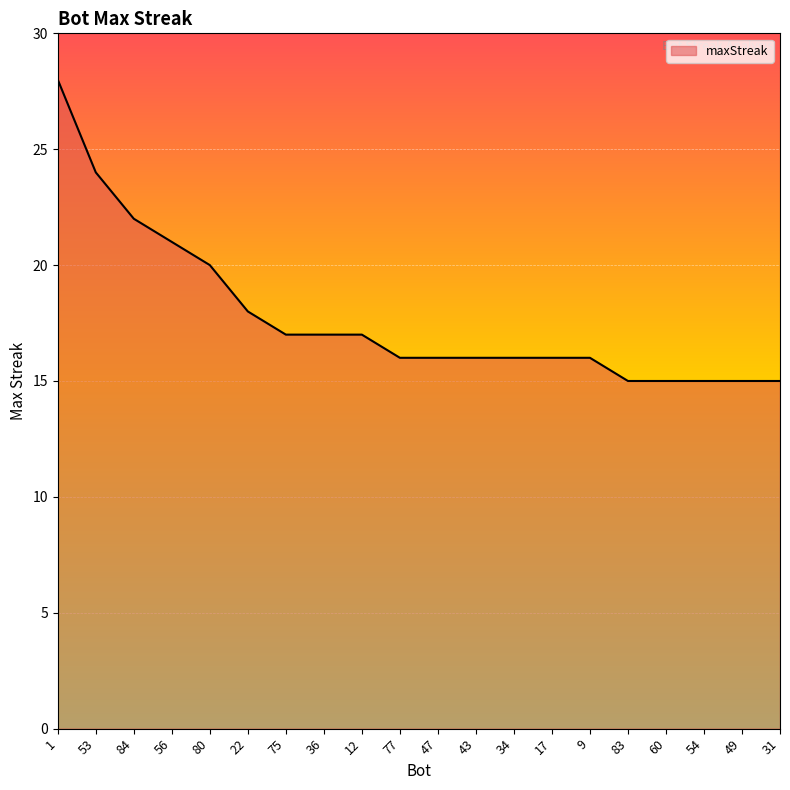

Which label corresponds to the largest value in the chart?

1